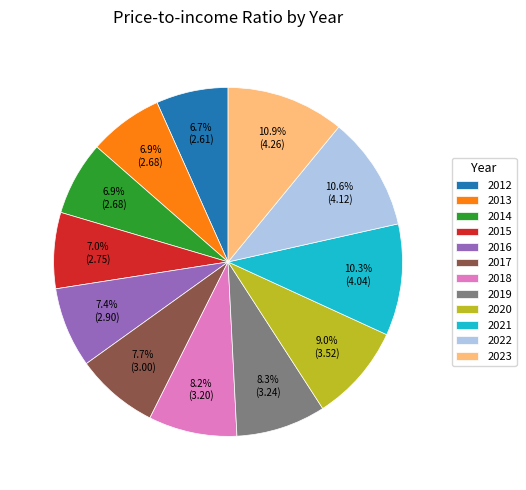

What is the total percentage of 2017 and 2020?

16.7%